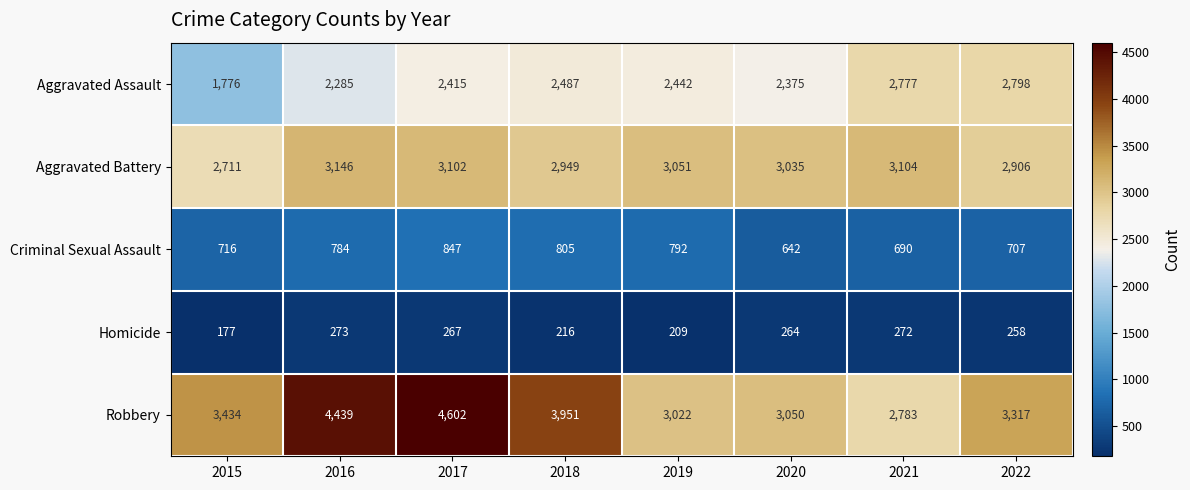

At which category is the sum across all series the highest?

2017